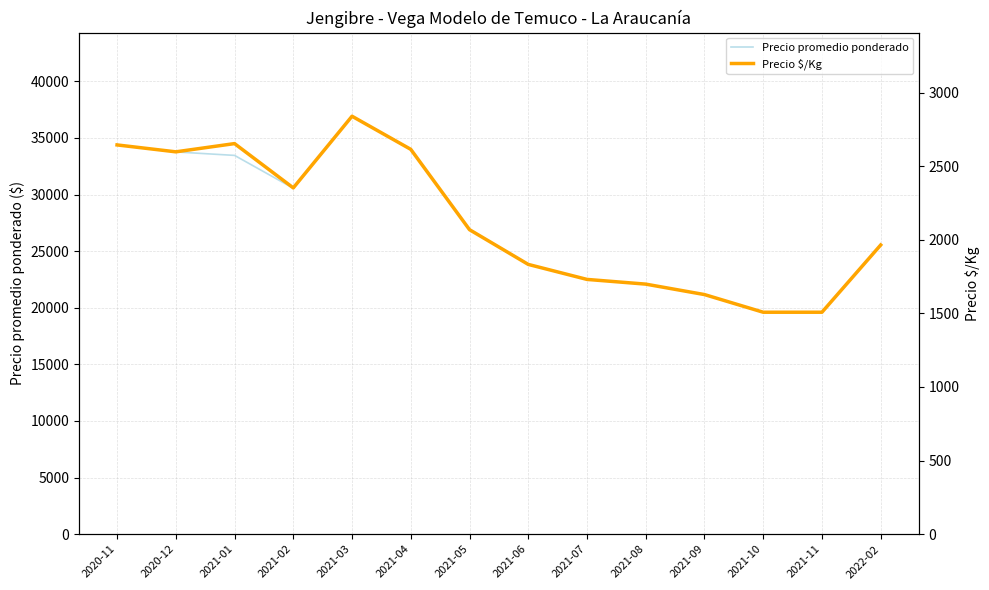

Which series has the widest spread of values?

Precio promedio ponderado